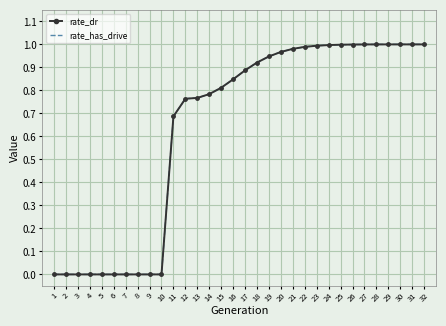

True or false: rate_has_drive and rate_dr intersect in this chart.

False